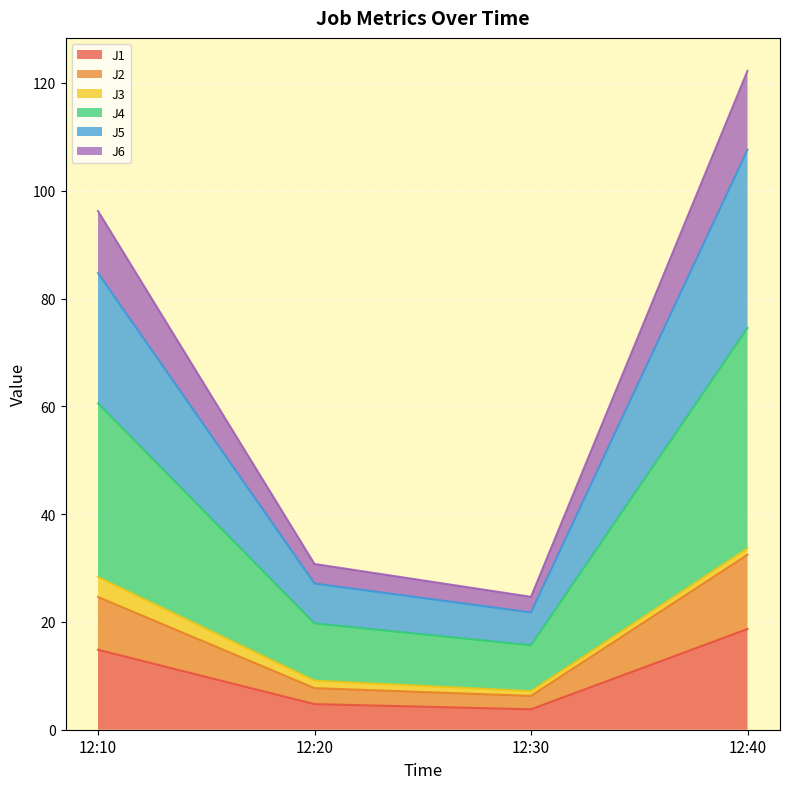

At which category is the sum across all series the highest?

12:40